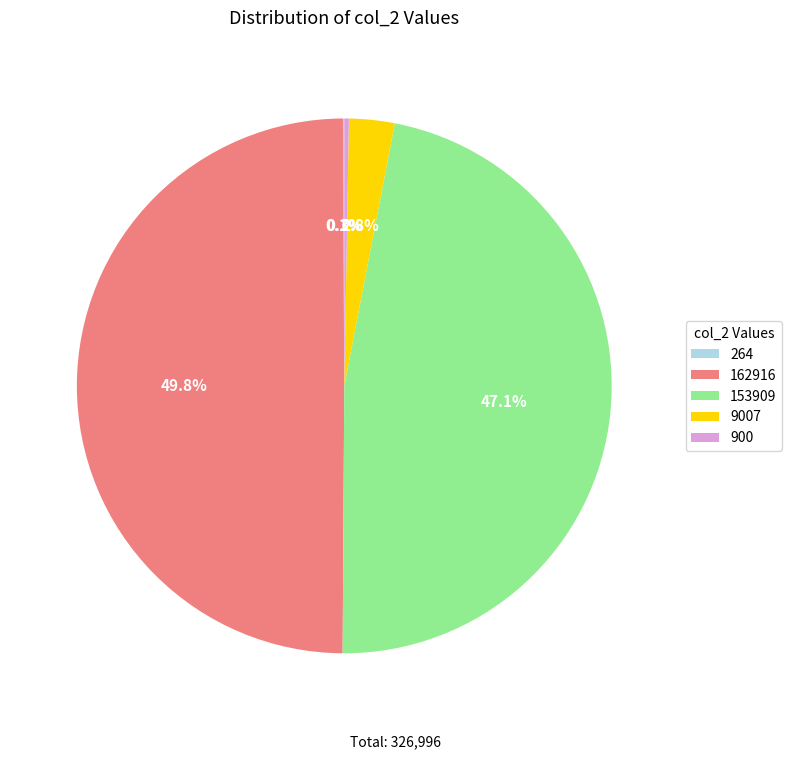

To the nearest percent, what portion does 162916 represent?

50%